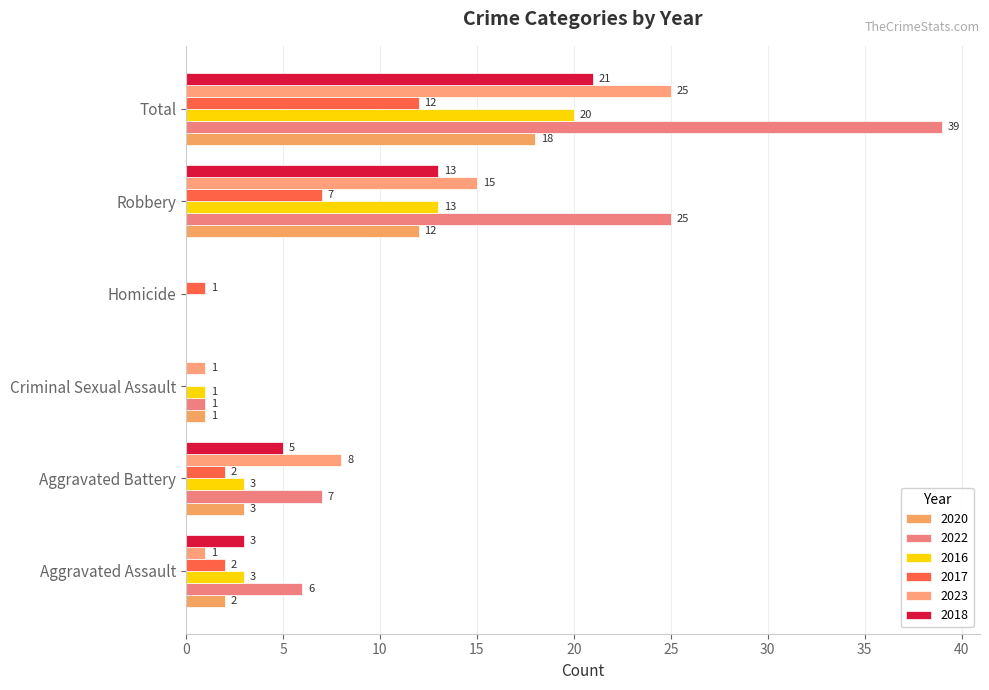

What is the average value of the 2017 series?

4